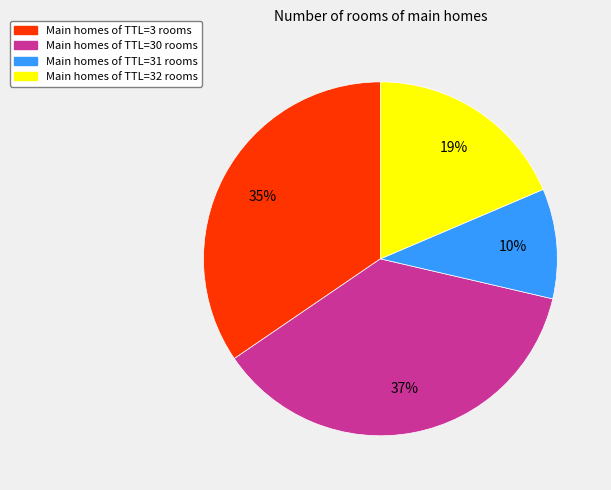

Is there a majority slice in this chart?

No